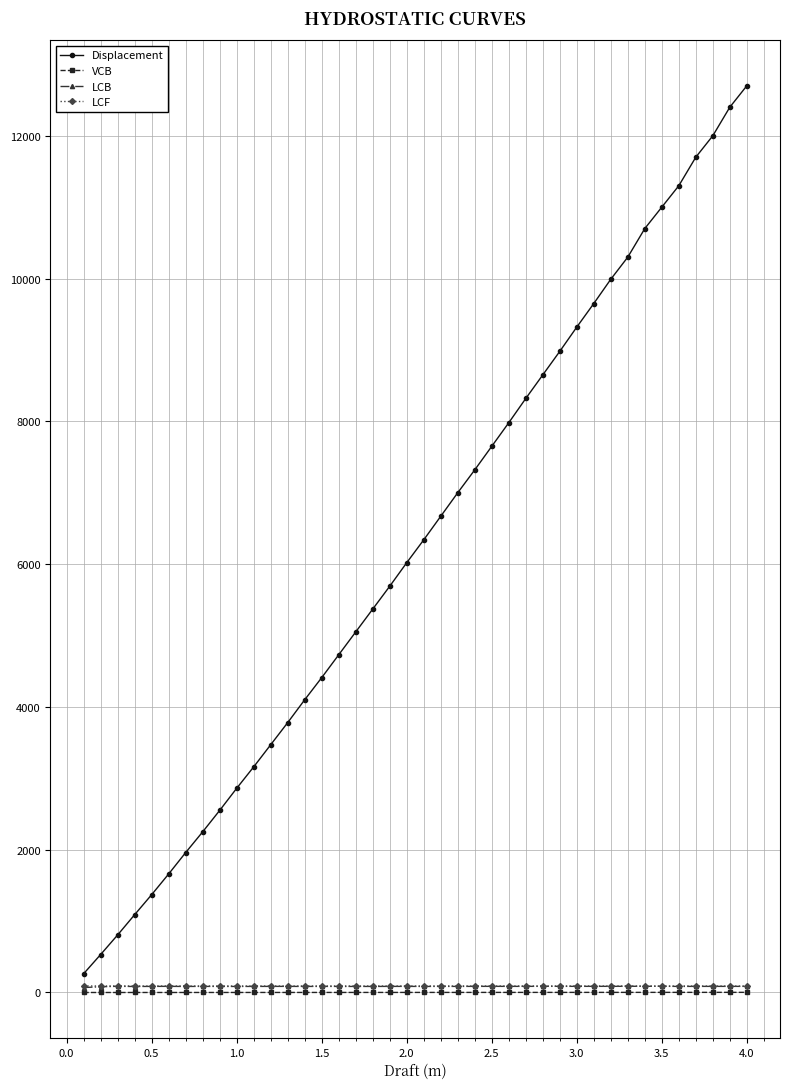

True or false: LCB has more than 2 interior local peaks.

True